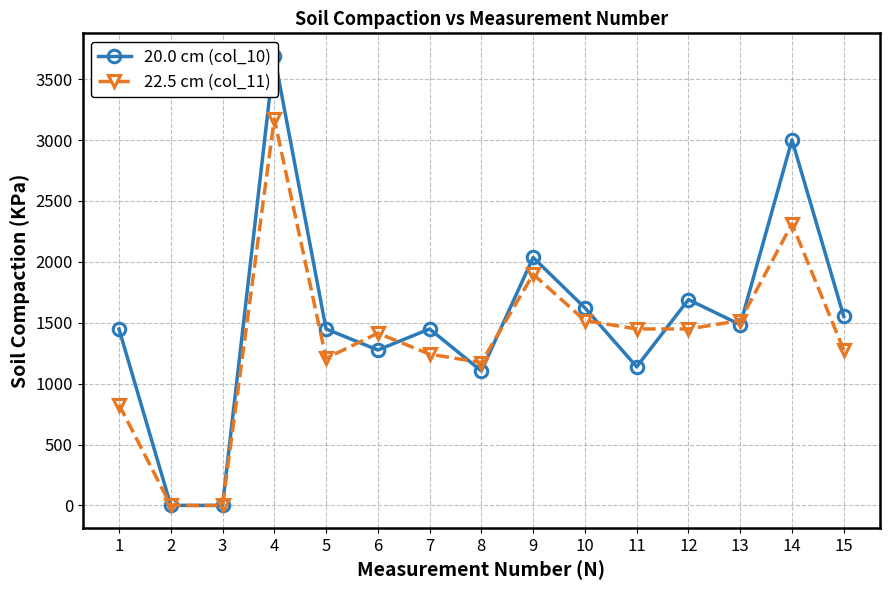

At how many categories does at least one series exceed 1512?

7